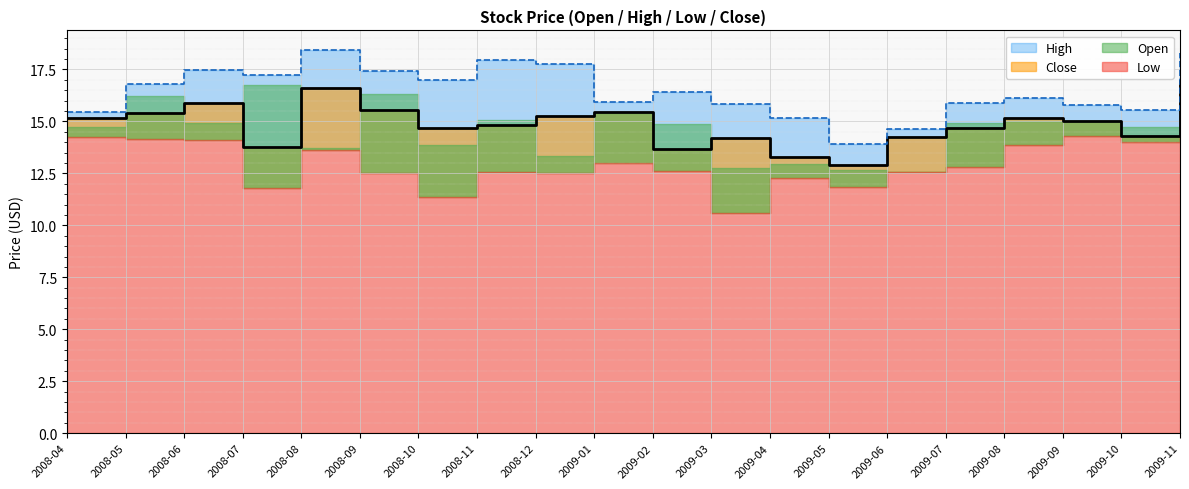

True or false: High and Close intersect in this chart.

False